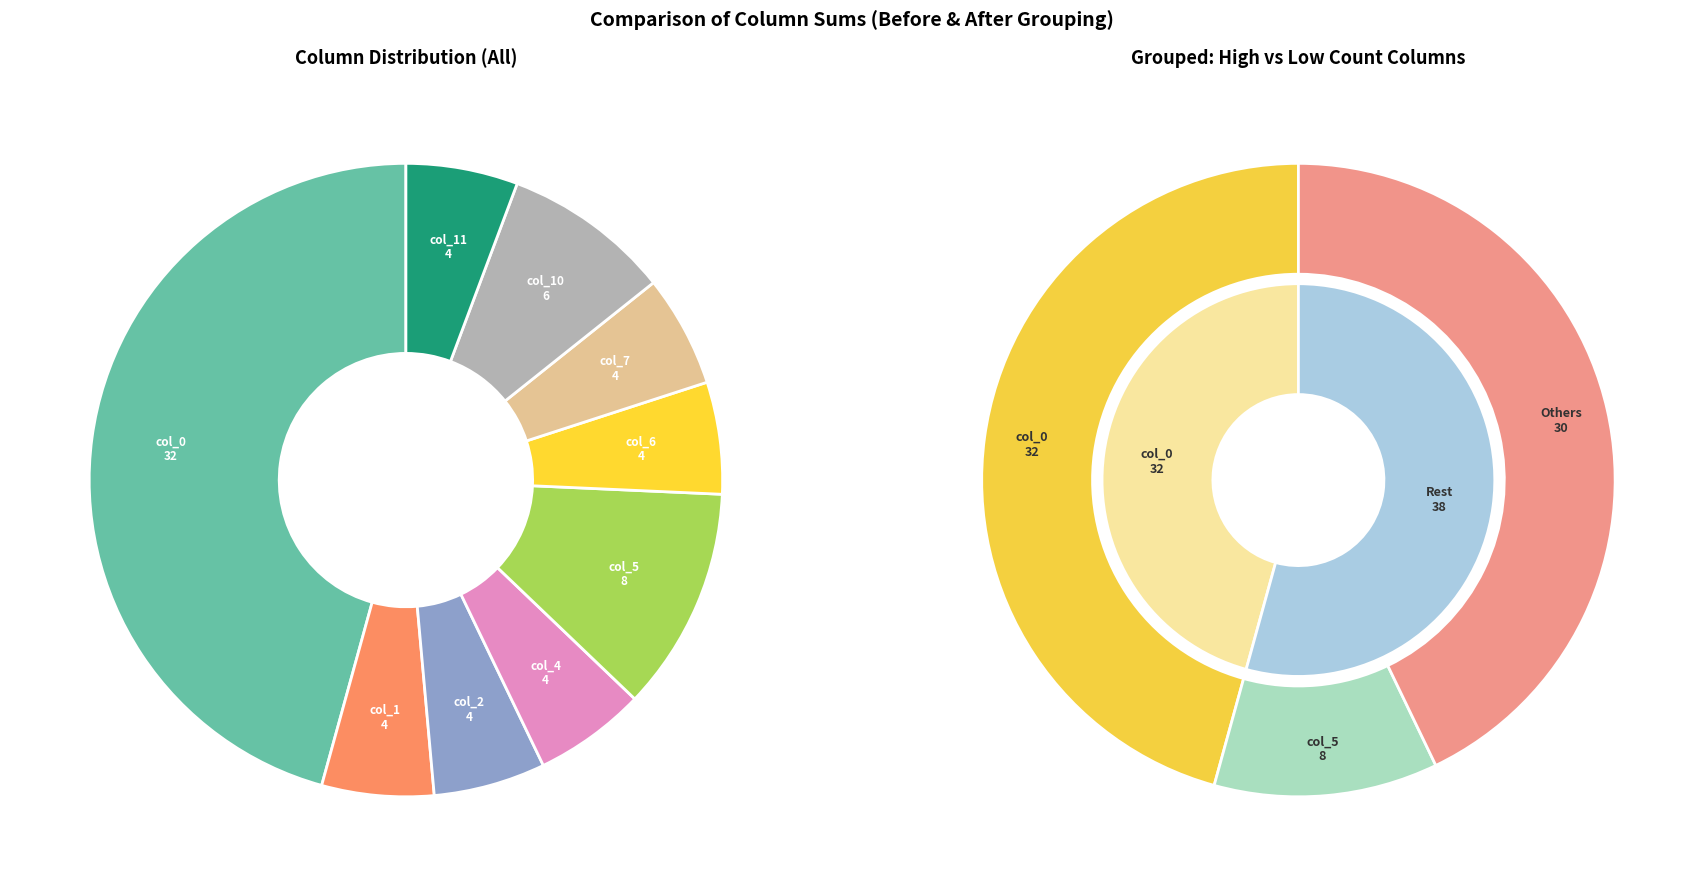

To the nearest percent, what percentage of the pie is col_2?

6%